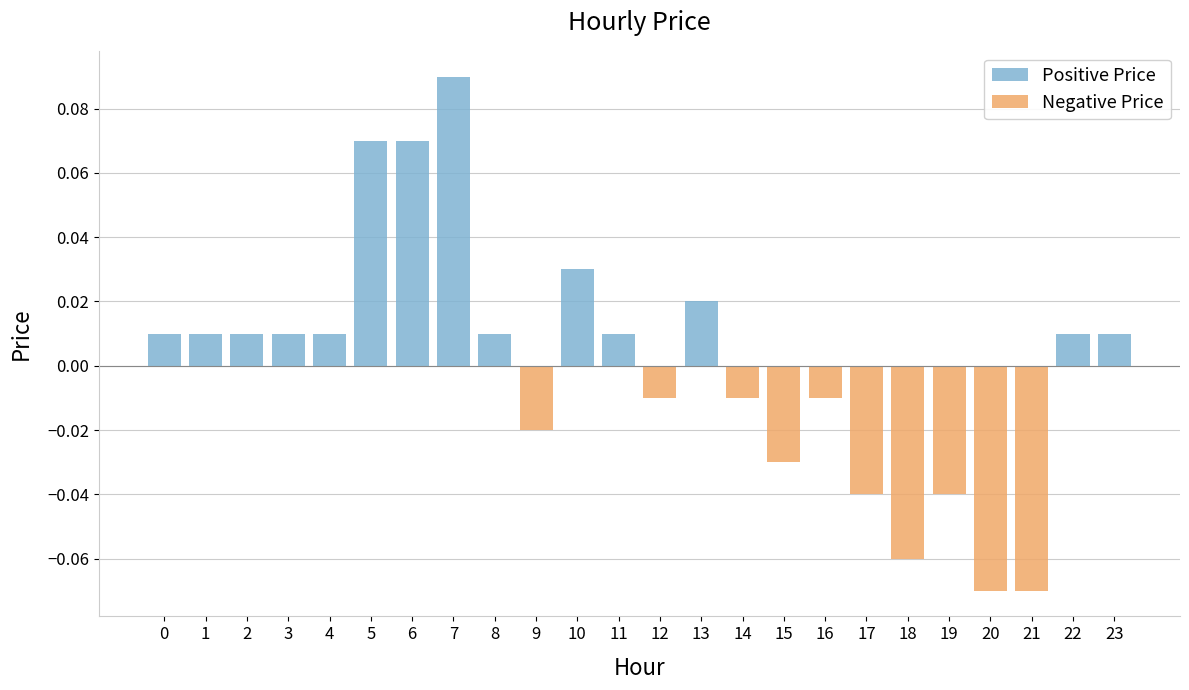

At 8, list the series in order from largest to smallest.

Positive Price, Negative Price